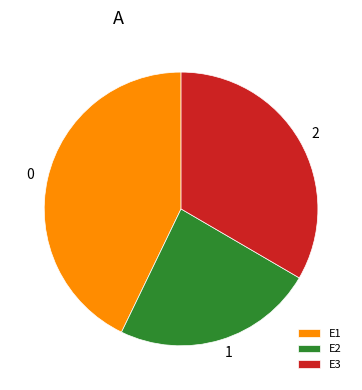

Is E1 the majority of the pie?

No